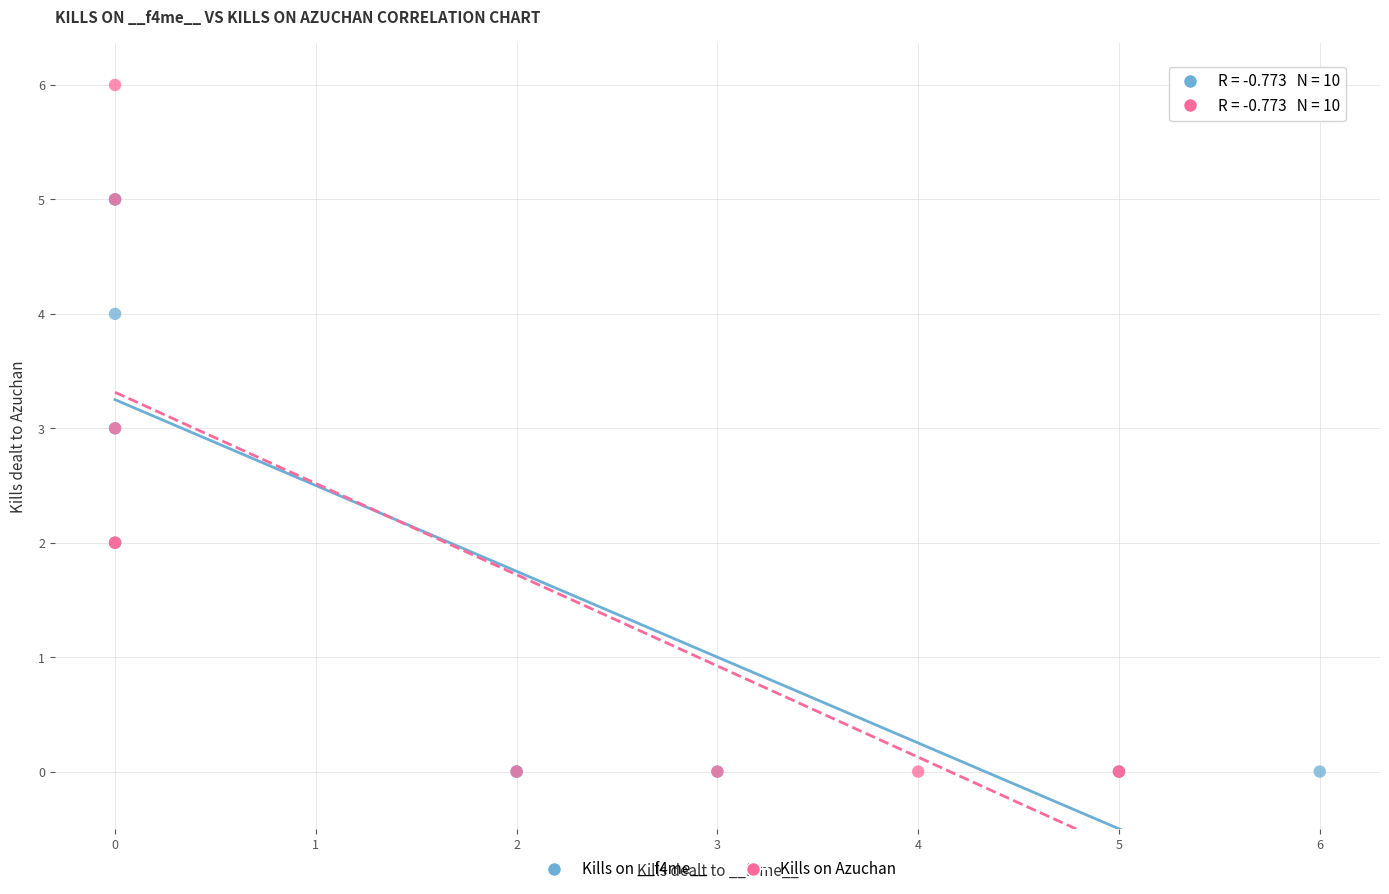

Which series has the widest spread of Y values?

Kills on Azuchan